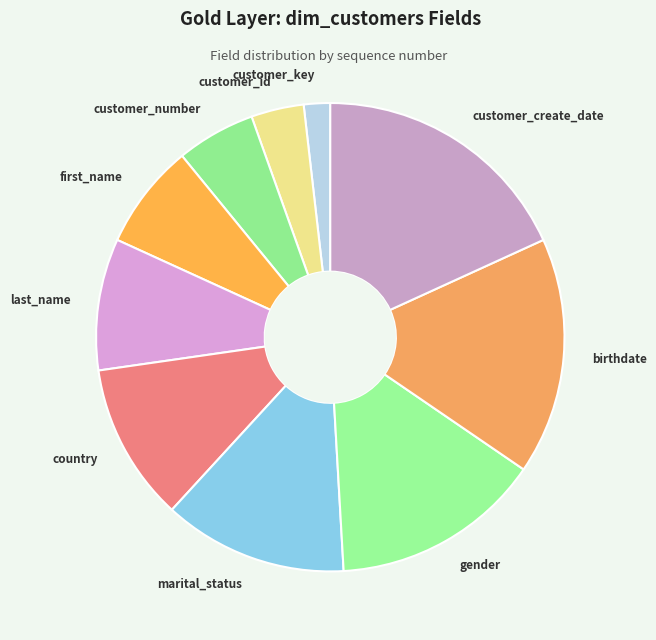

The marital_status slice represents 13% of the pie. True or false?

True